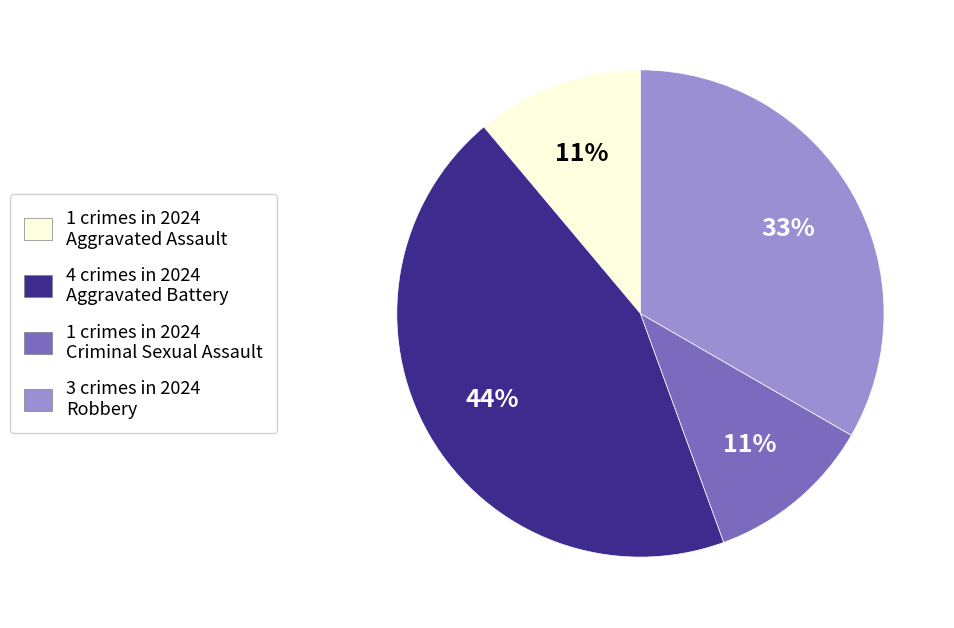

Is there a majority slice in this chart?

No